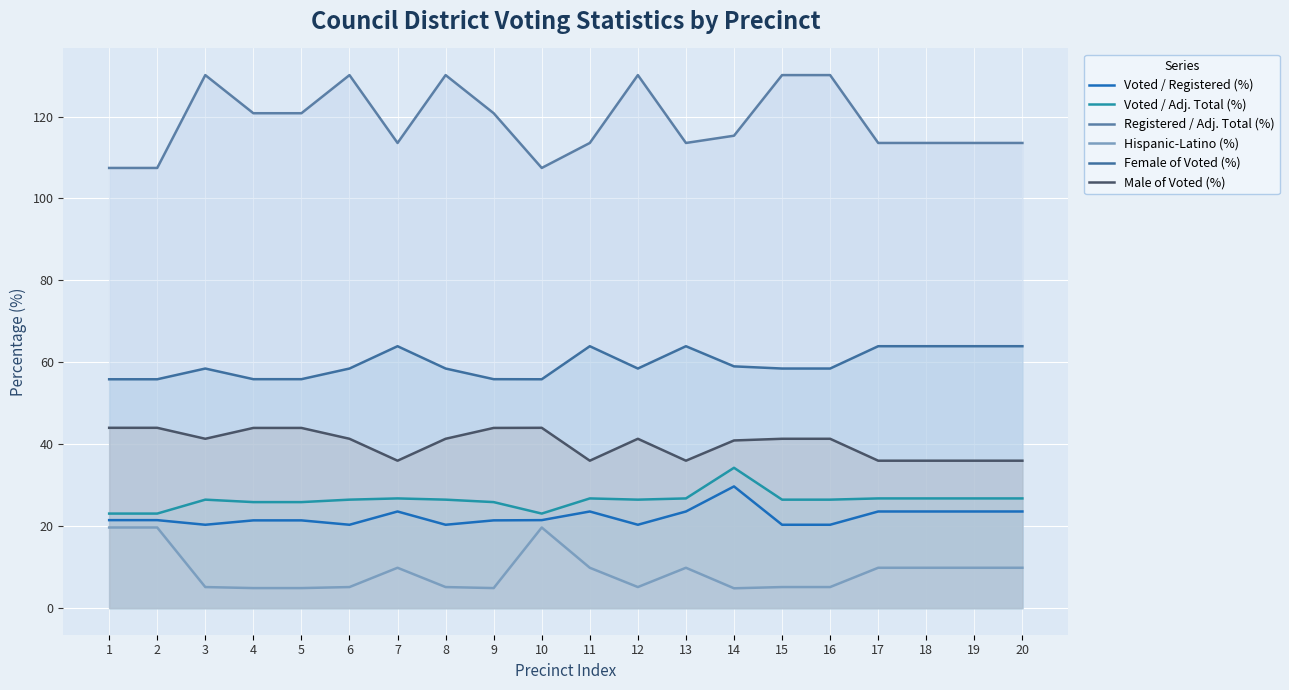

What is the difference between the Voted / Registered (%) values at 9 and 16?

1.1